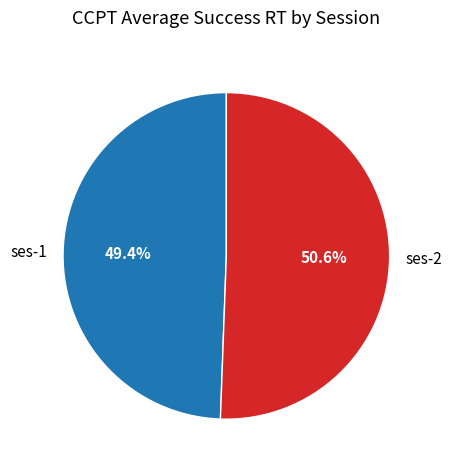

To the nearest percent, what portion does ses-2 represent?

51%